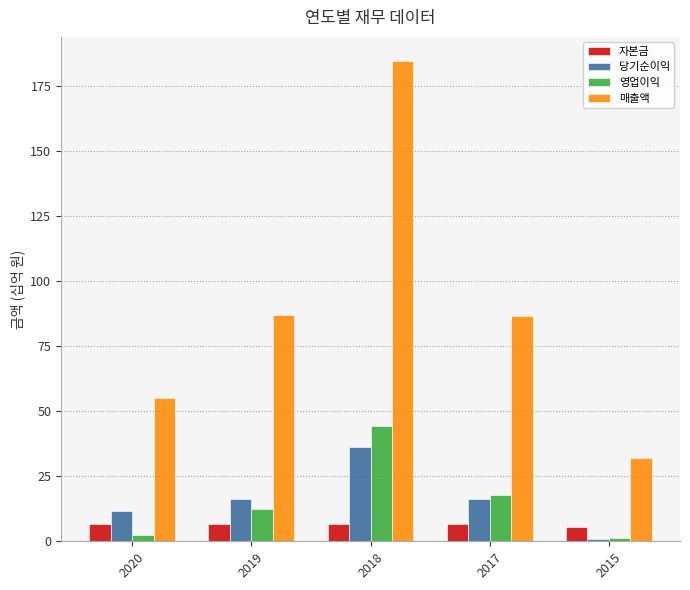

How many values in the 매출액 series are below 86?

2